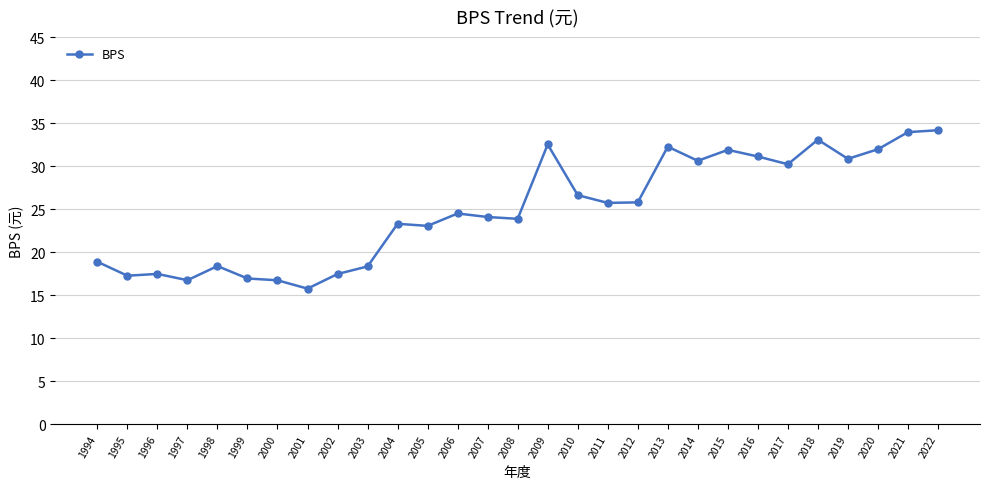

True or false: there are more than 2 points higher than both neighbors.

True